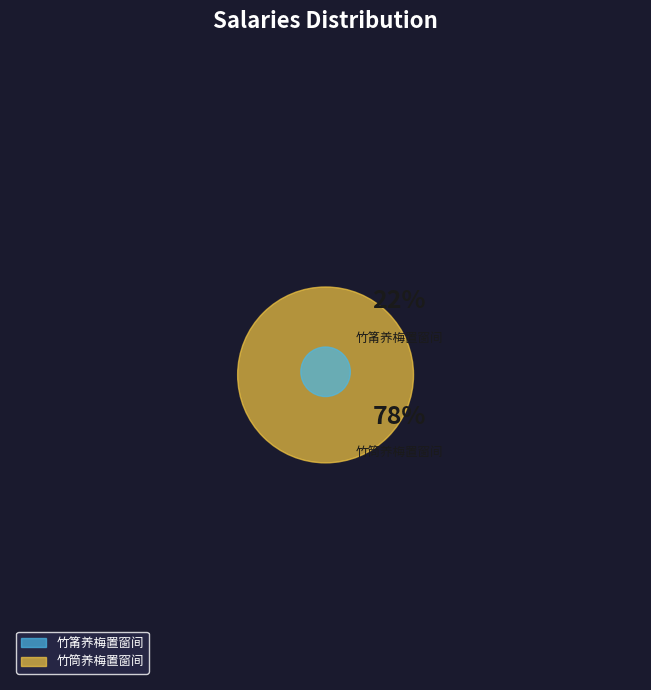

To the nearest percent, what is the difference between the 竹筒养梅置窗间 and 竹筩养梅置窗间 slice percentages?

56%